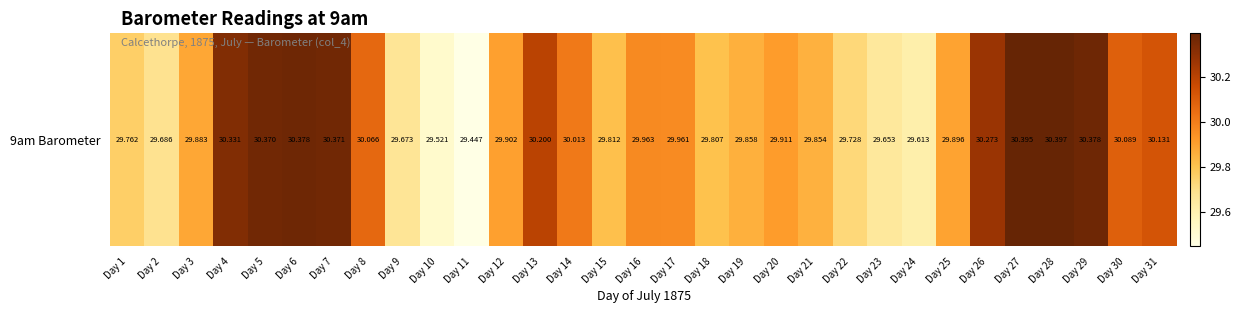

Is it true that the value at Day 12 is 43.1?

False